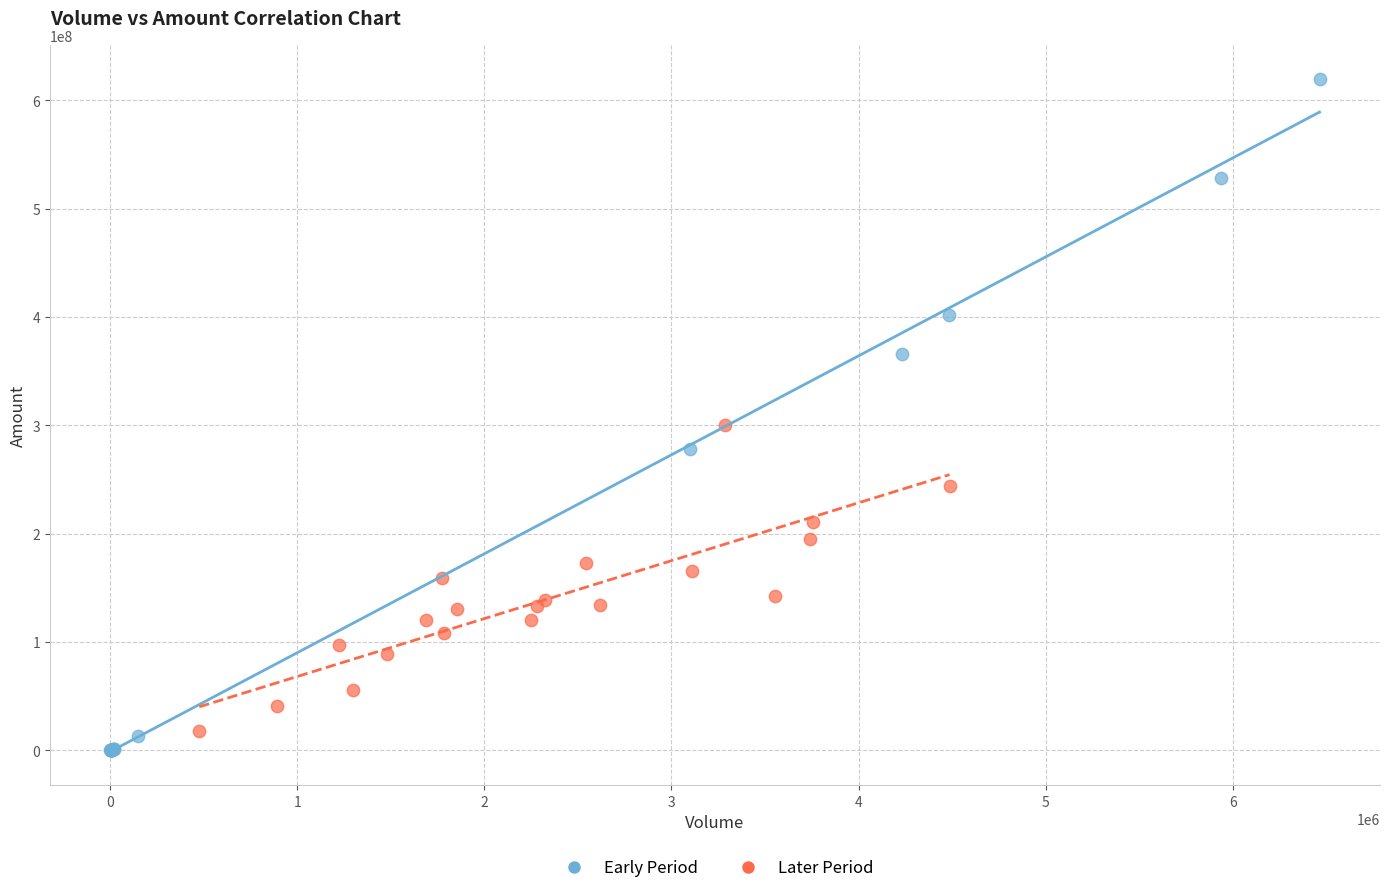

Which series contains the highest Y value?

Early Period